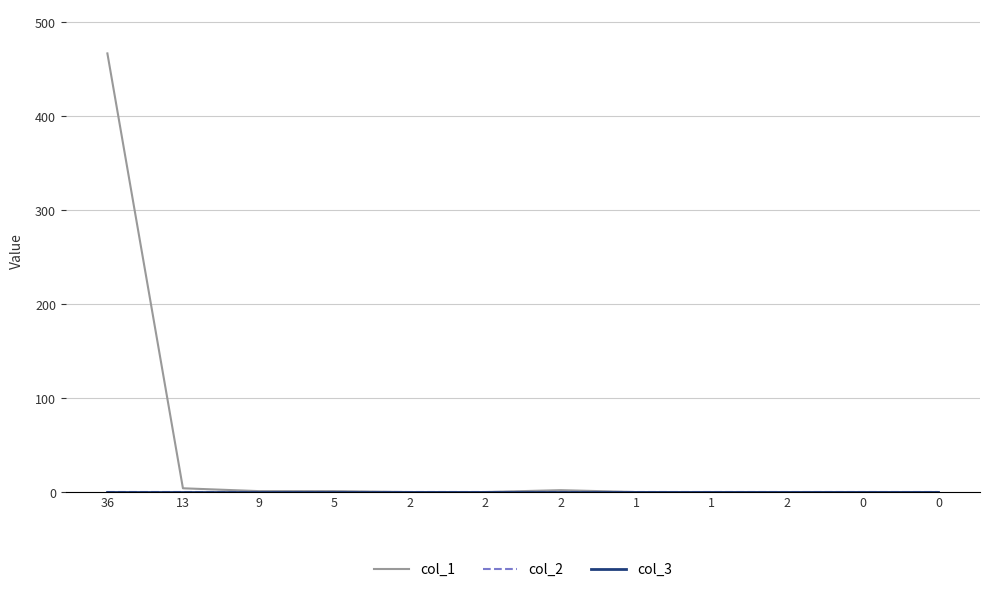

What is the maximum value shown in the chart?

467